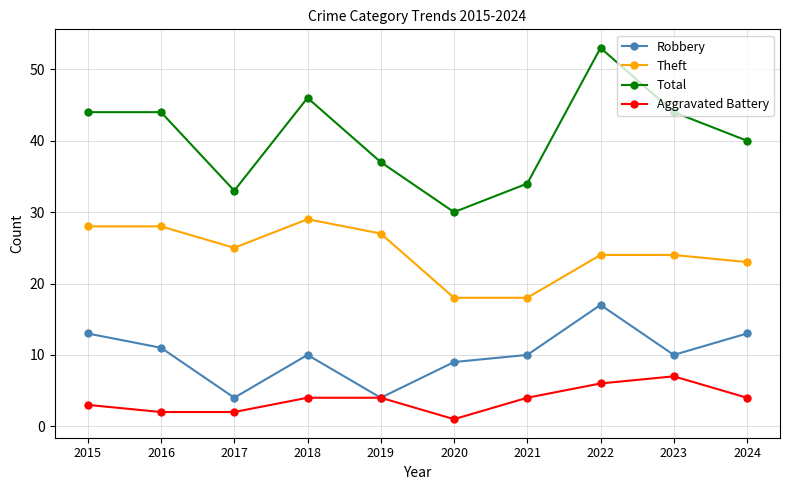

List the series in order of their peak value, lowest first.

Aggravated Battery, Robbery, Theft, Total